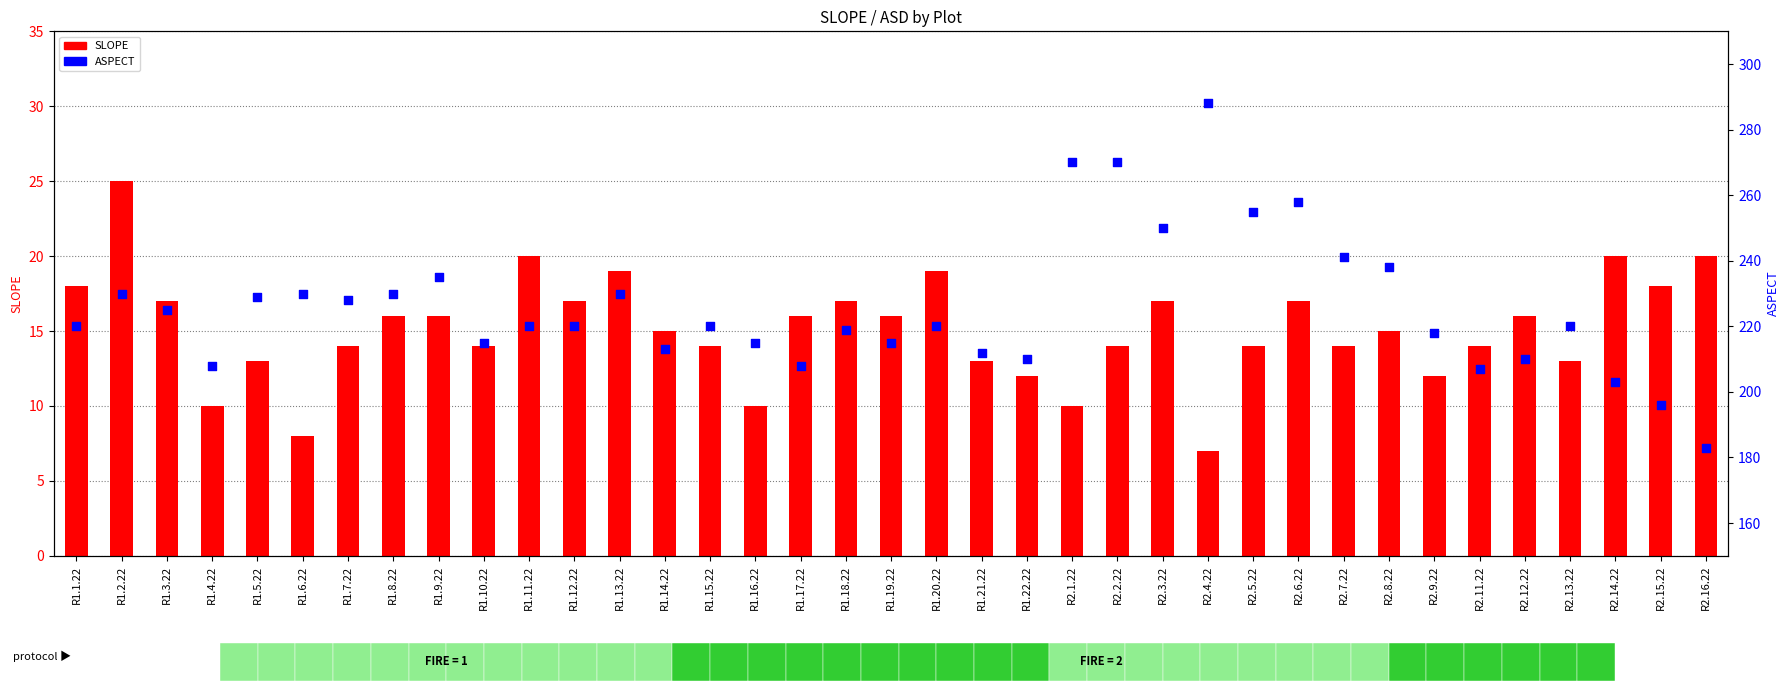

At which category is the sum across all series the highest?

R2.4.22